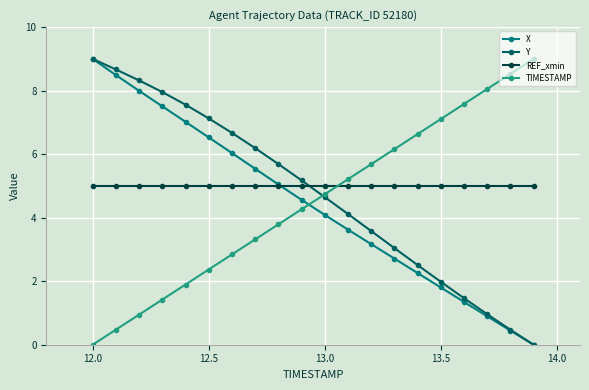

After their last crossing, which series has the higher values: REF_xmin or Y?

REF_xmin